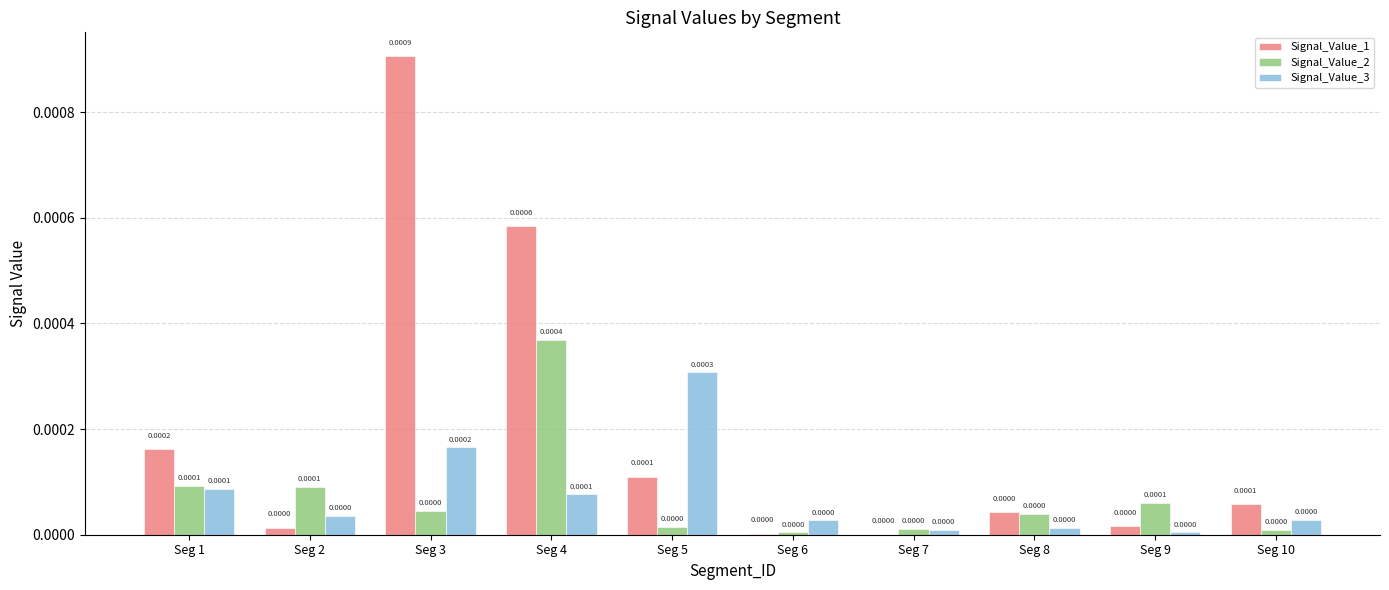

Which series has the largest range (max minus min)?

Signal_Value_1